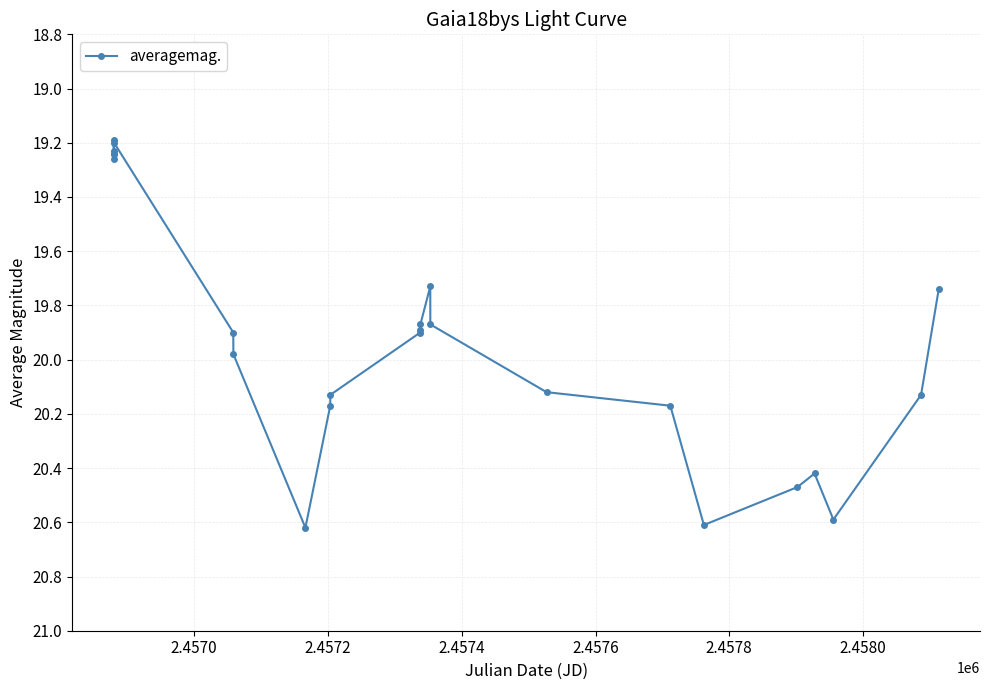

What is the maximum value shown in the chart?

20.6